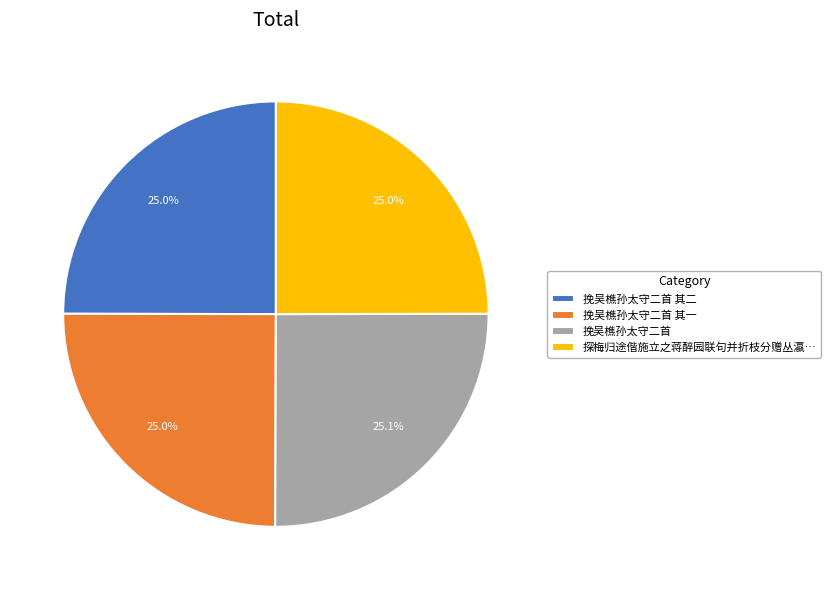

How many segments does this pie chart have?

4